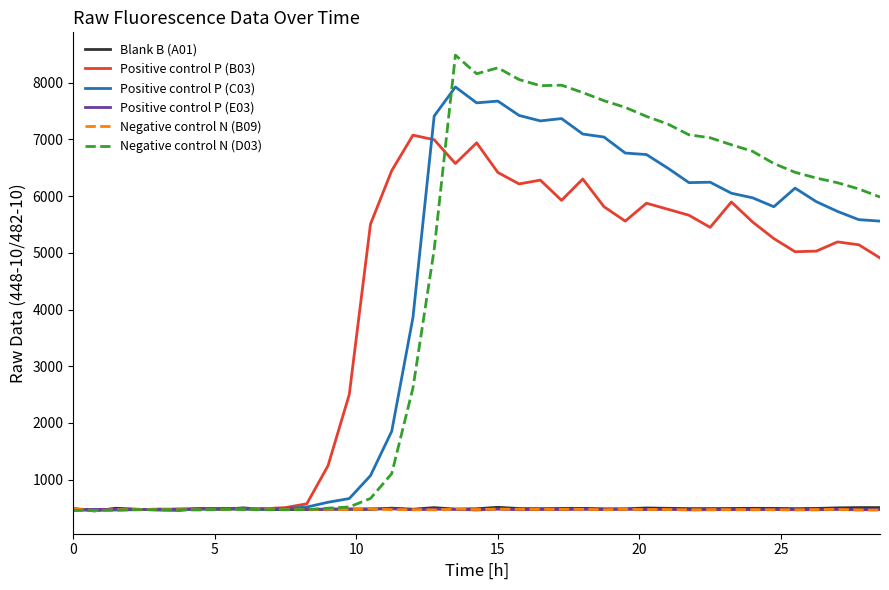

What is the lowest value of the Negative control N (B09) series?

451